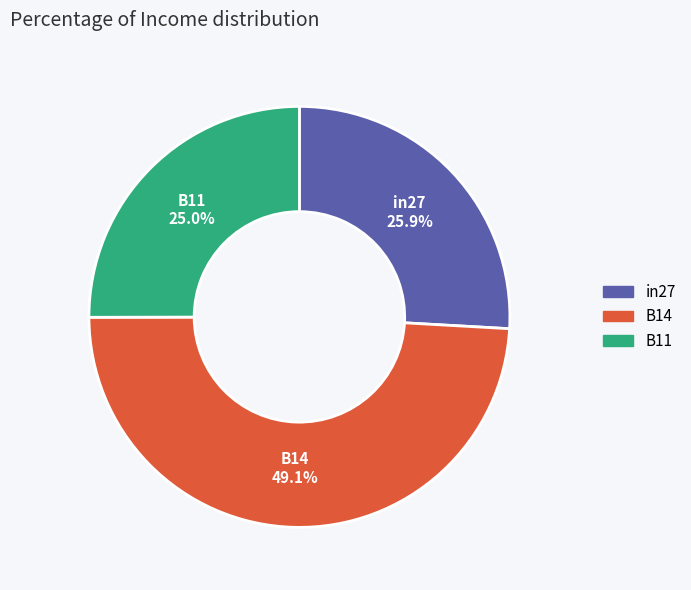

Count the number of slices in the pie.

3